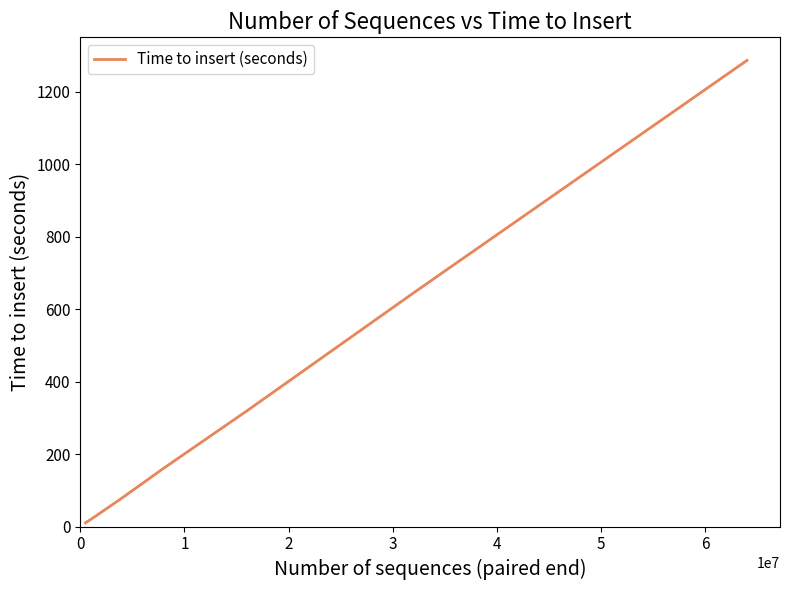

How many categories are shown in the chart?

8